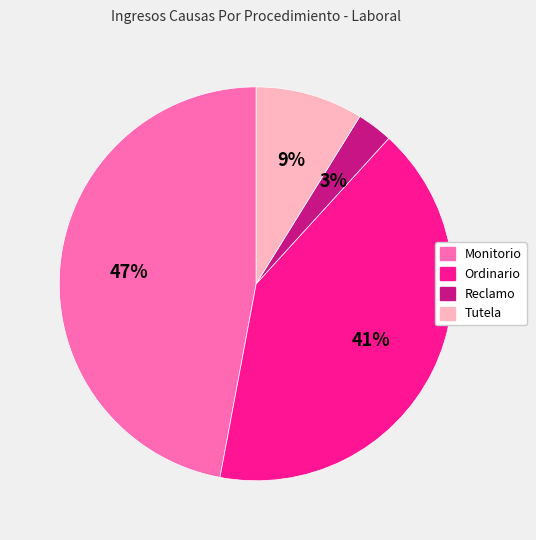

Rank the categories by value from highest to lowest.

Monitorio, Ordinario, Tutela, Reclamo